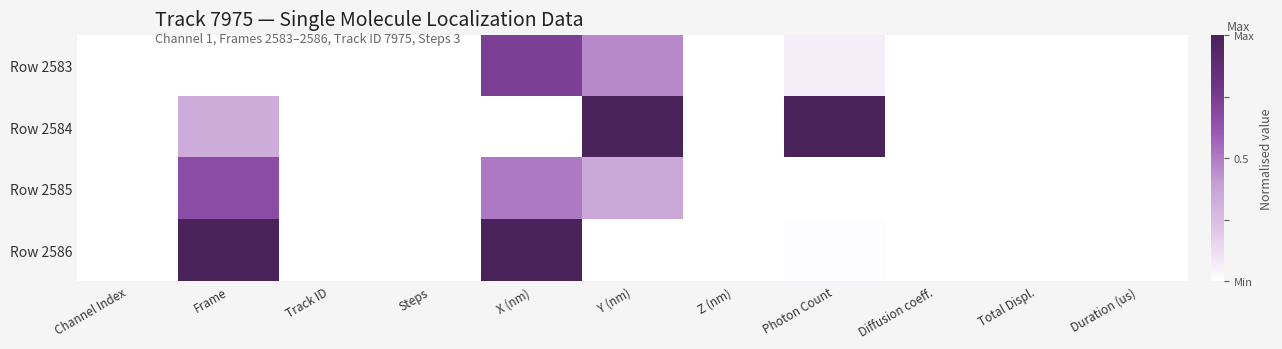

Rank the series by their maximum value, from highest to lowest.

Row 2584, Row 2586, Row 2583, Row 2585